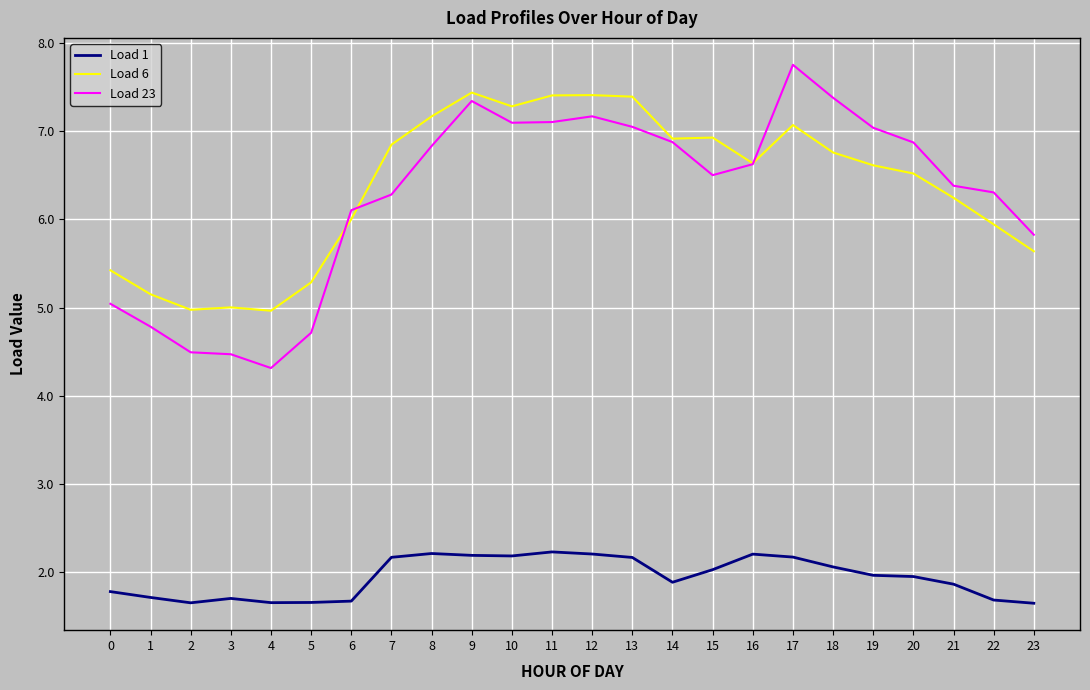

What are all the series names shown in the legend?

Load 1, Load 6, Load 23